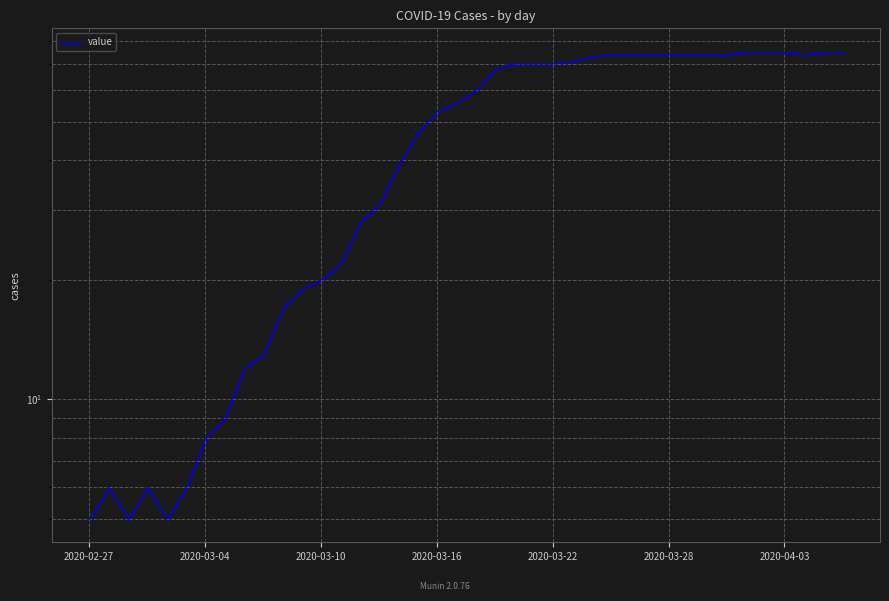

At which category does the chart reach its peak across all series?

34